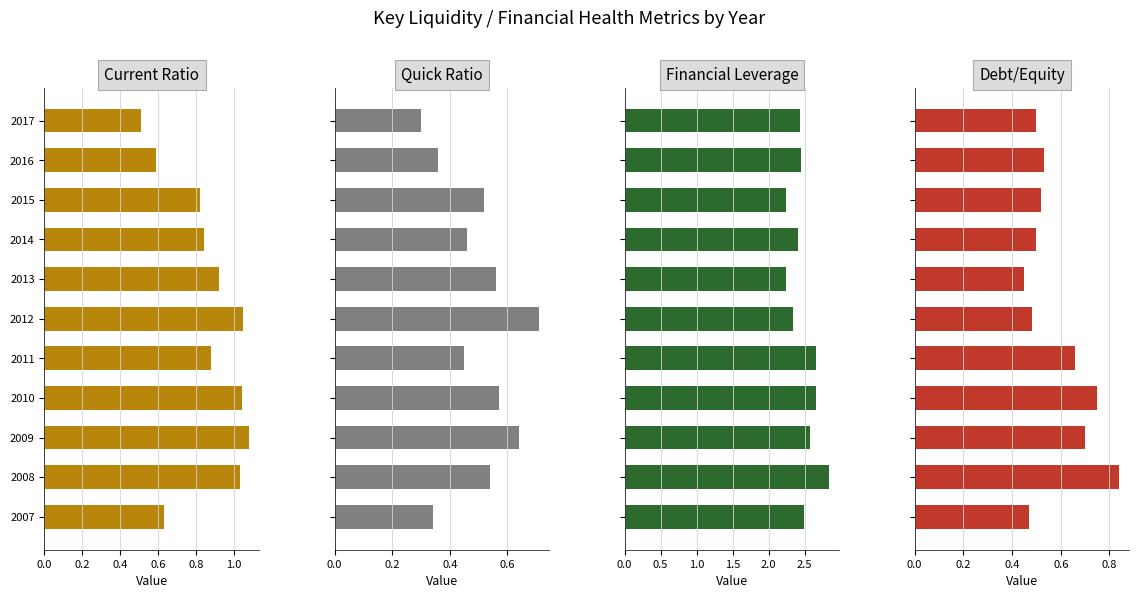

Does the chart contain any negative values?

No